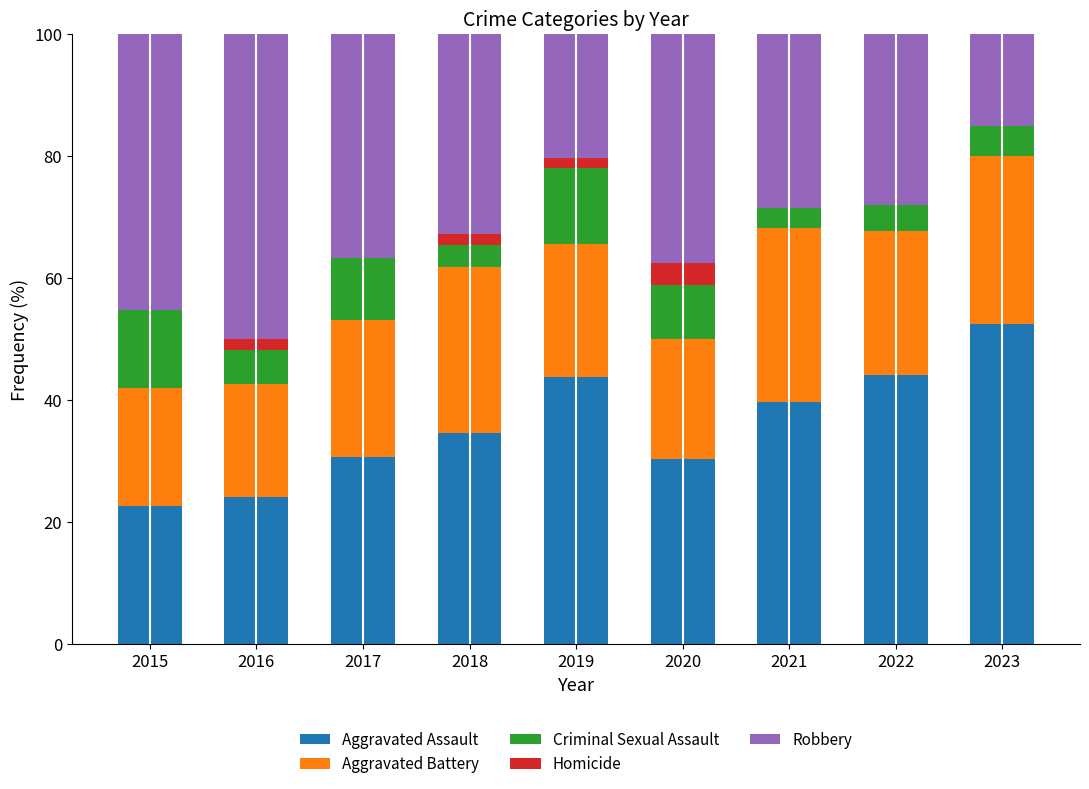

At which label does Aggravated Assault reach its peak?

2023